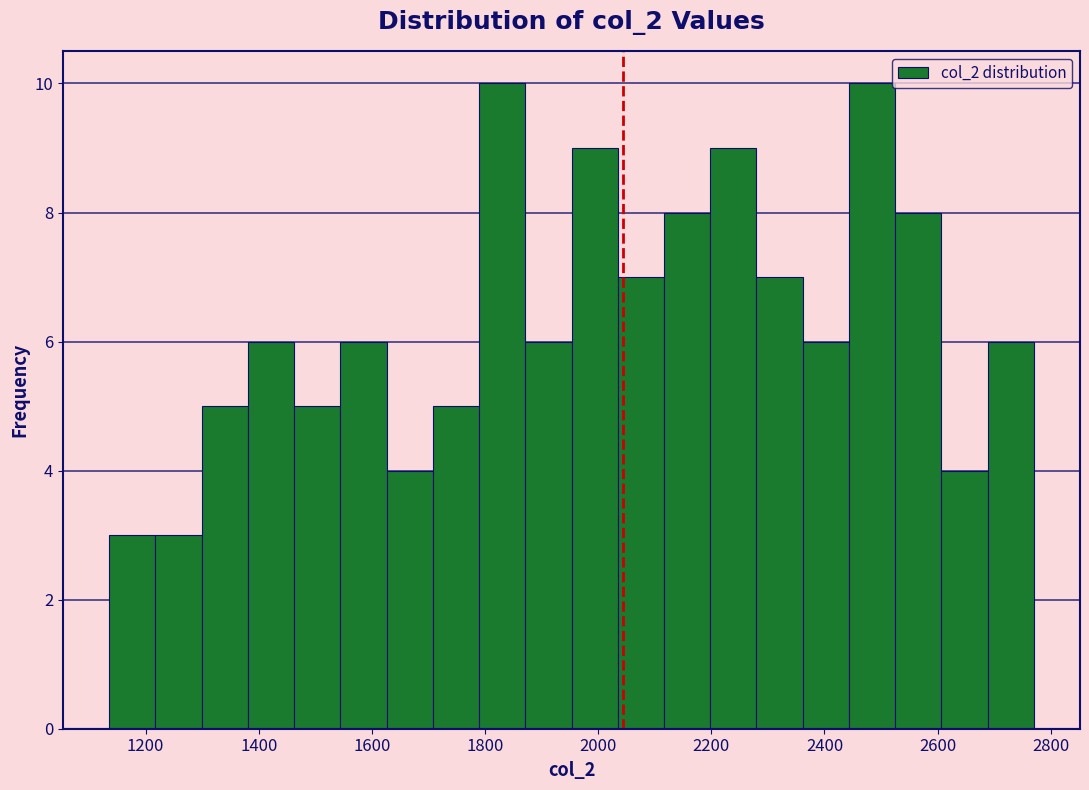

What is the height of the bar covering 1220 to 1300 on the x-axis? Neither the bar edges nor the heights are printed on the chart, so give them approximately, as read against the axes.

3